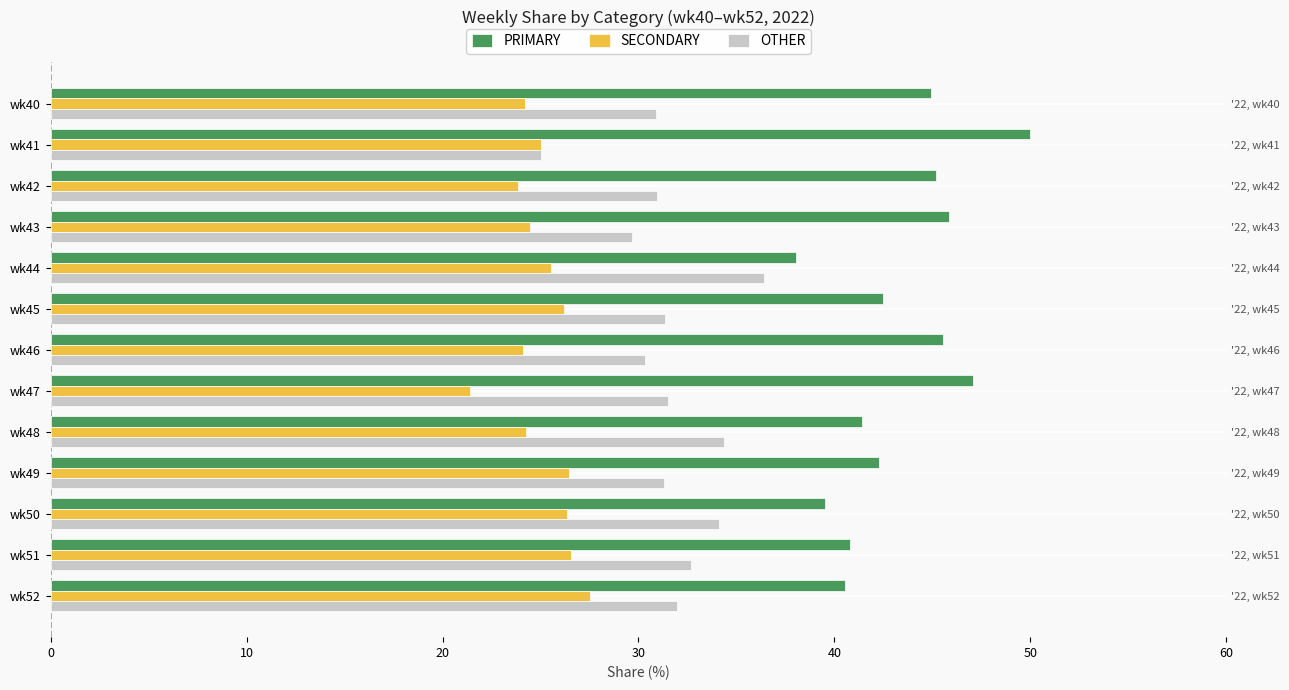

Which series changed the most between wk44 and wk46?

PRIMARY